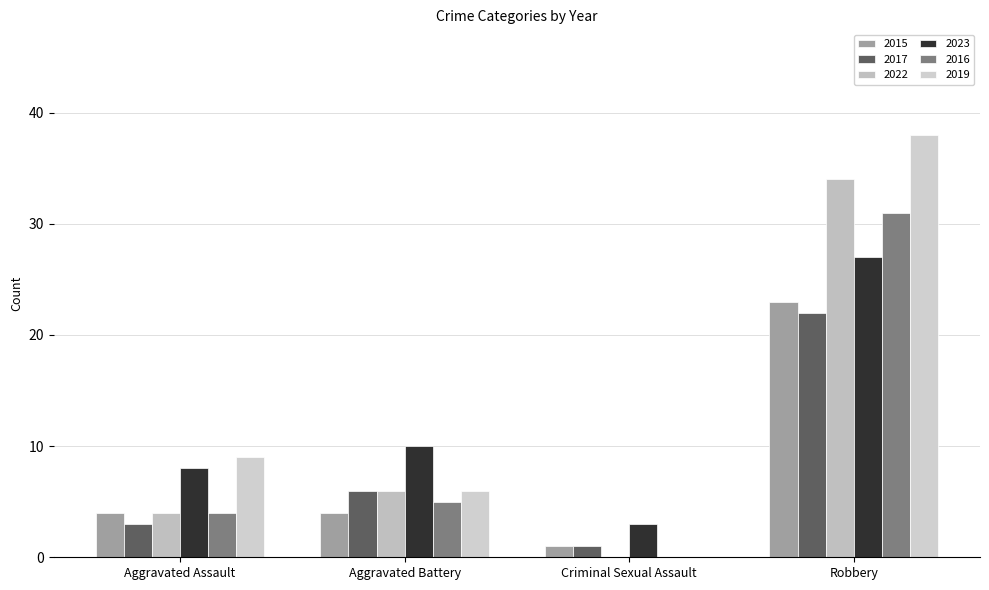

Which category has the lowest value in the 2019 series?

Criminal Sexual Assault